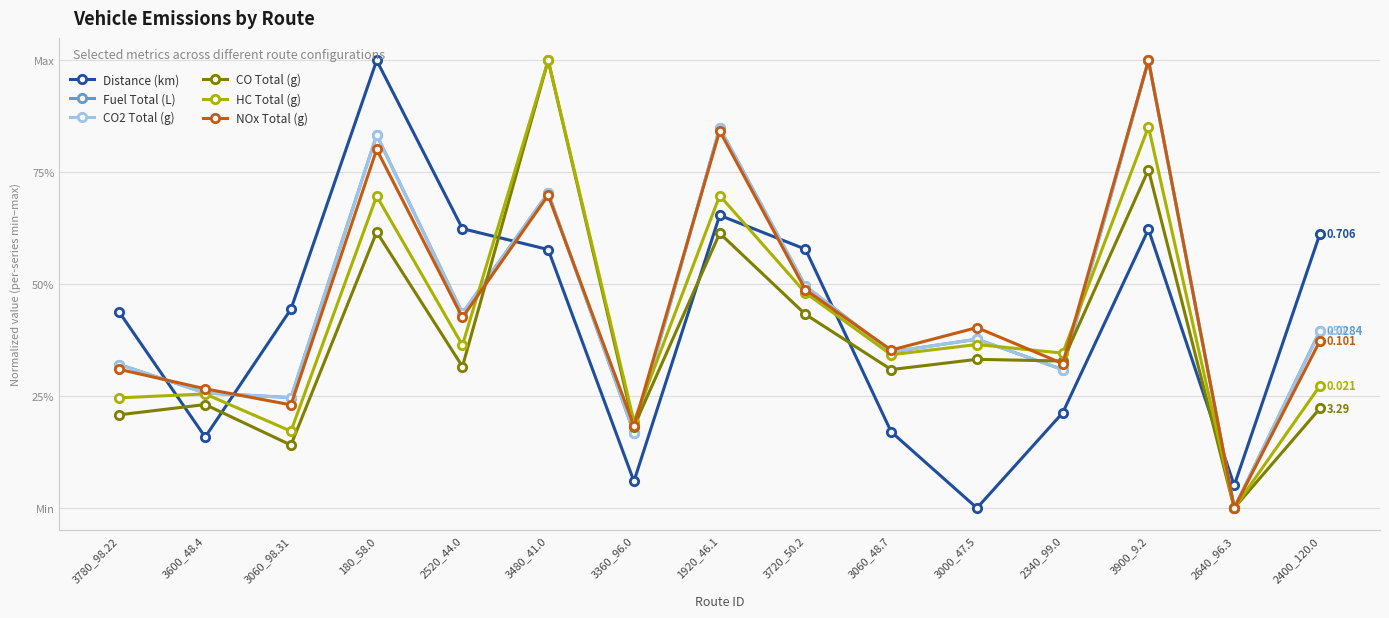

Between 2520_44.0 and 3720_50.2, which is larger?

2520_44.0